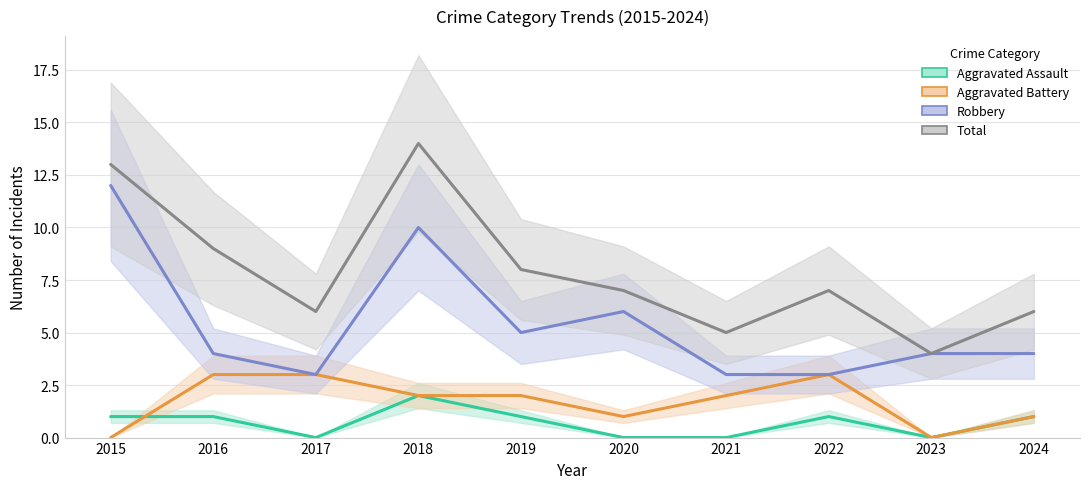

How many Aggravated Assault values are between 0 and 1?

9